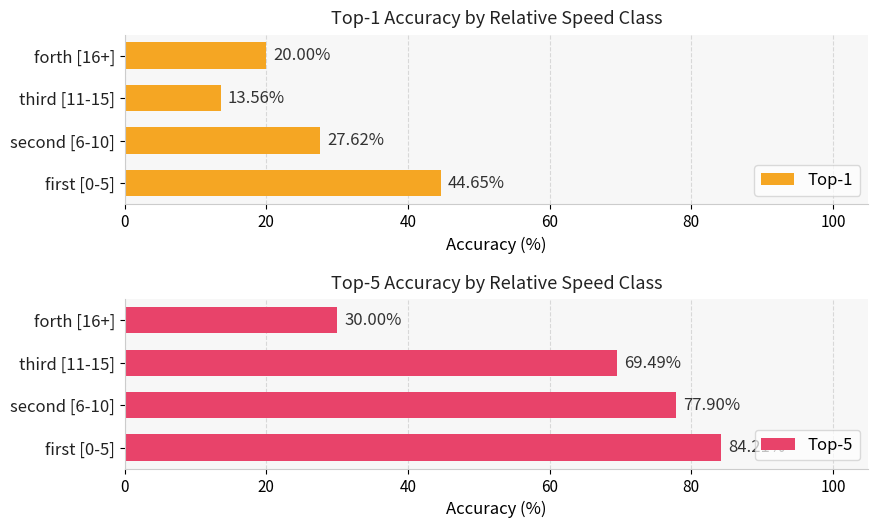

Reading left to right, extract all data points from this chart.

Top-1: 44.7	27.6	13.6	20.0
Top-5: 84.2	77.9	69.5	30.0